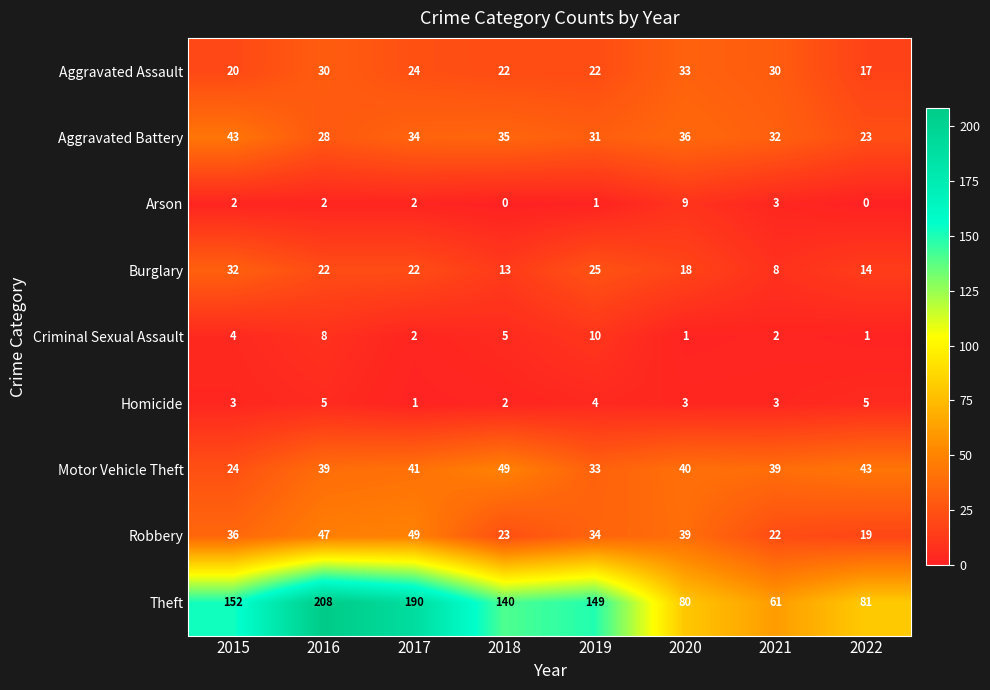

Which series has the largest total across all categories?

Theft